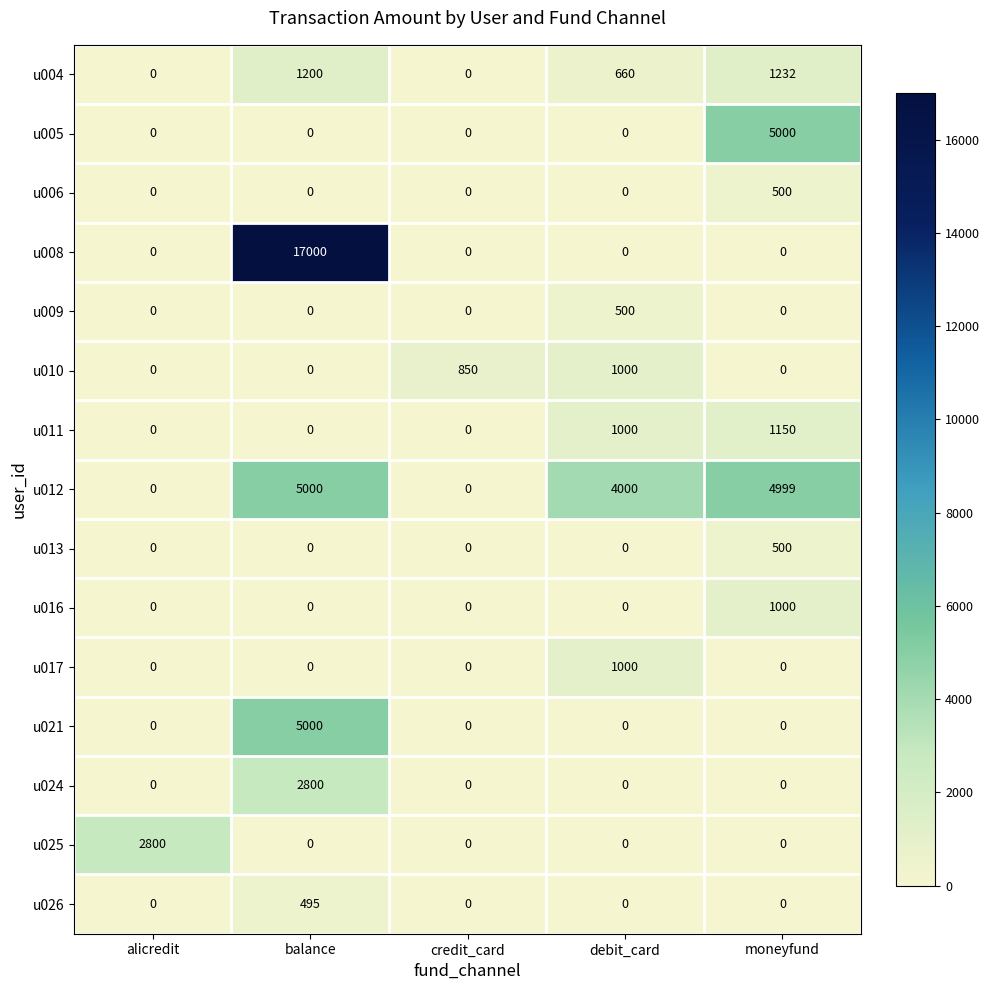

Which series has the largest total across all categories?

u008